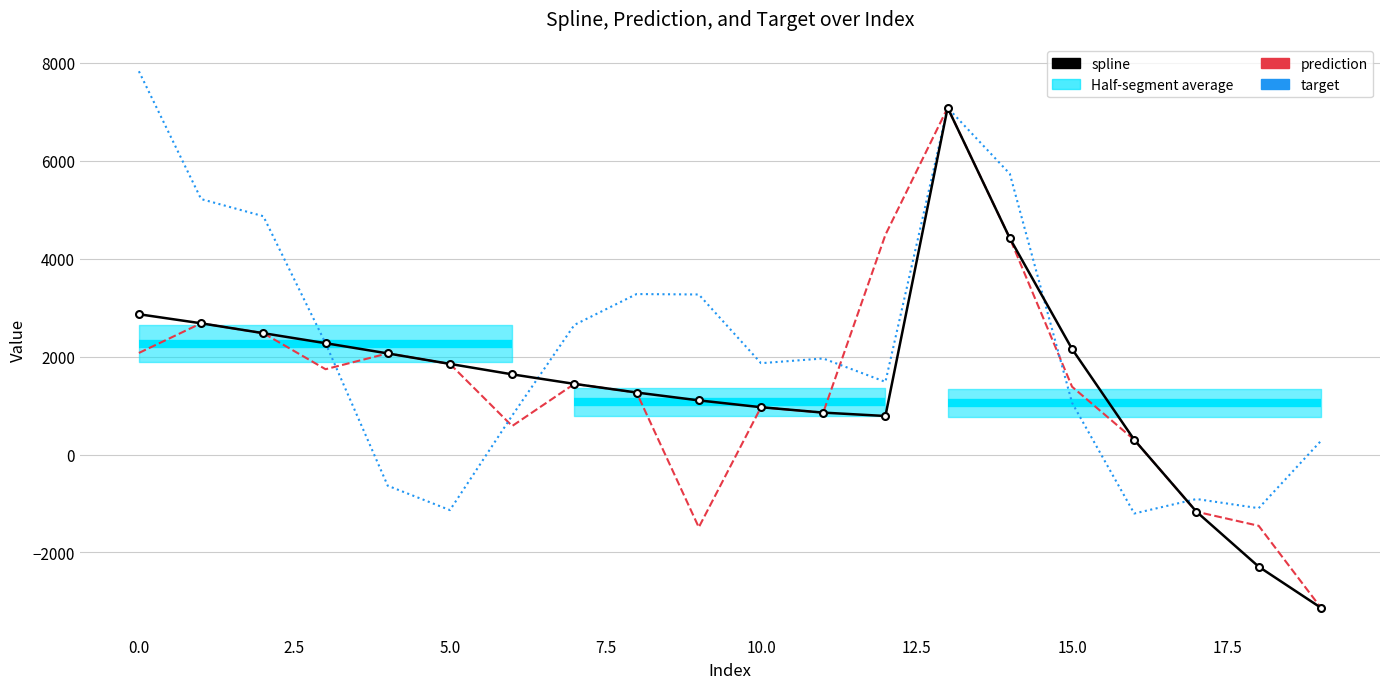

After their last crossing, which series has the higher values: target or spline?

target